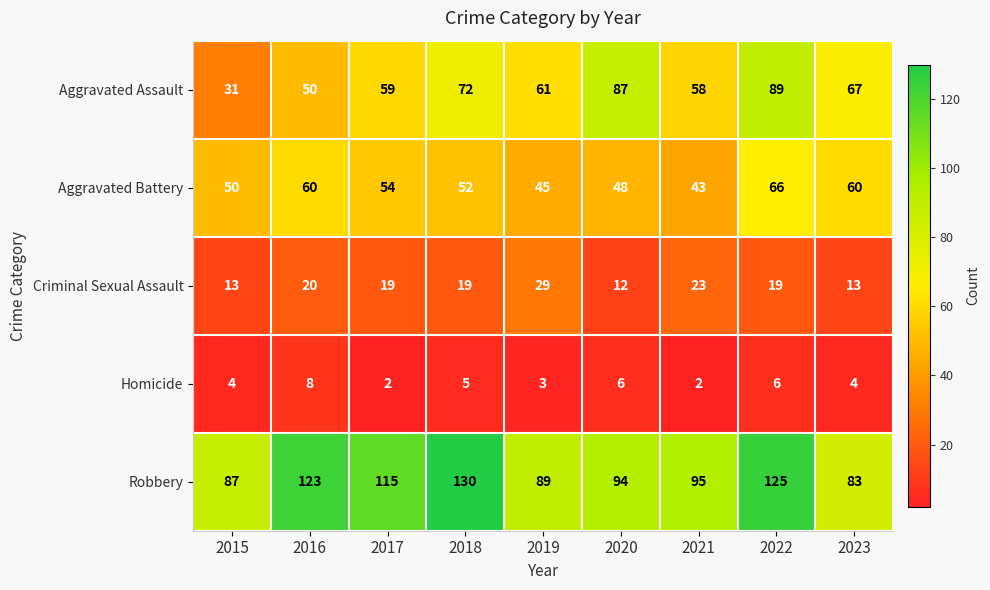

What is the difference between the maximum and second lowest values in the Homicide series?

6